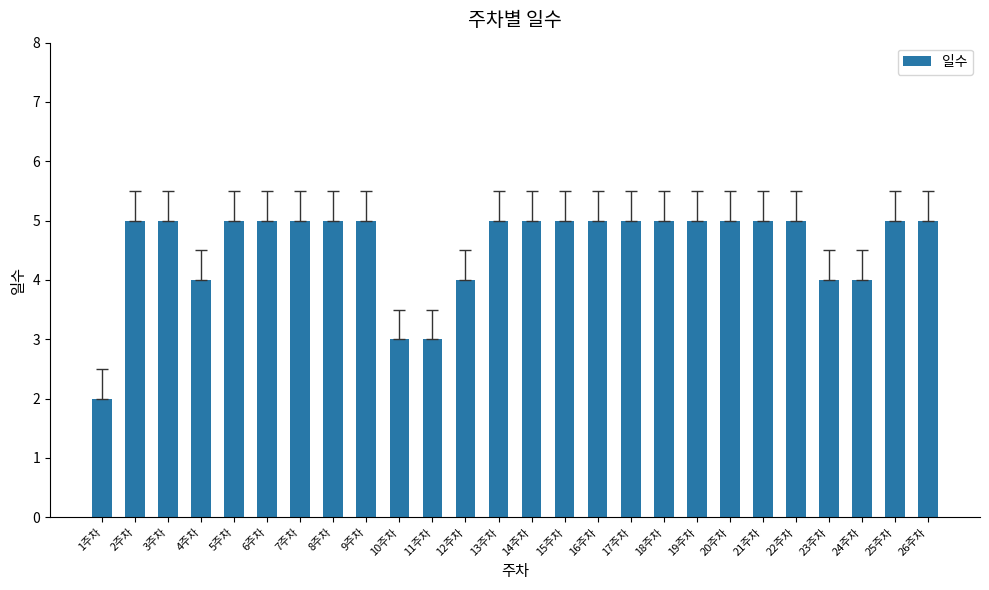

Reading right to left, what are all the values shown in this chart?

5	5	4	4	5	5	5	5	5	5	5	5	5	5	4	3	3	5	5	5	5	5	4	5	5	2